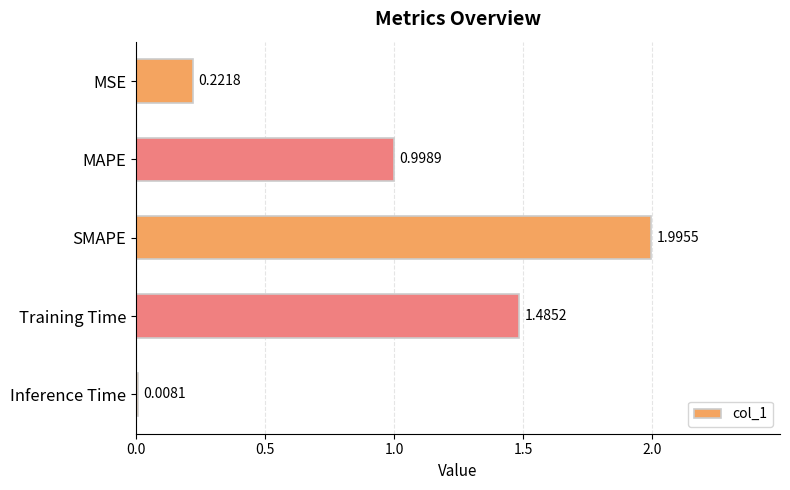

Count the number of data series in this chart.

1